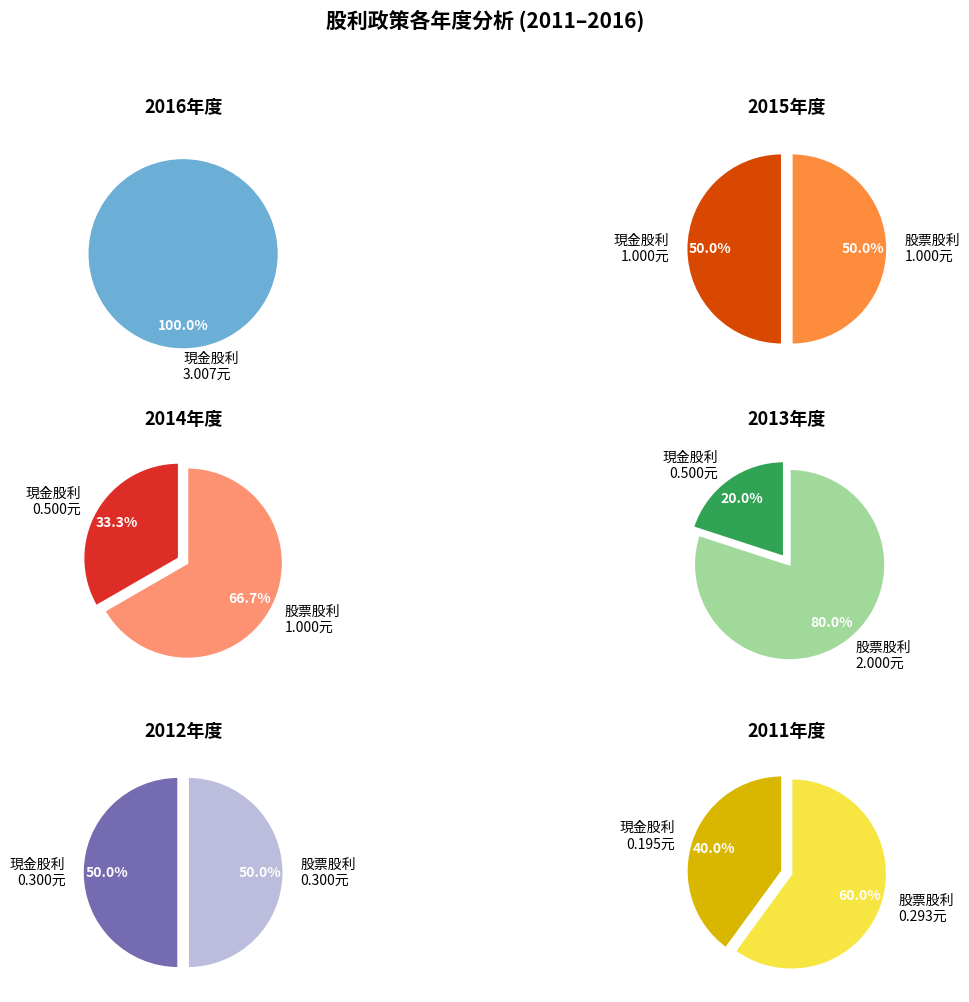

To the nearest percent, what percentage of the pie is 2011?

6%